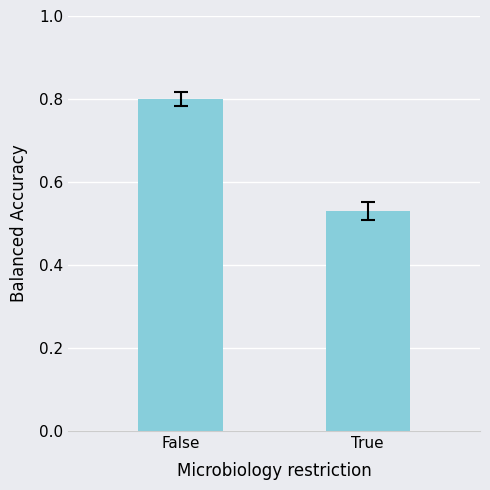

Where is the data nearest to the value 0?

True